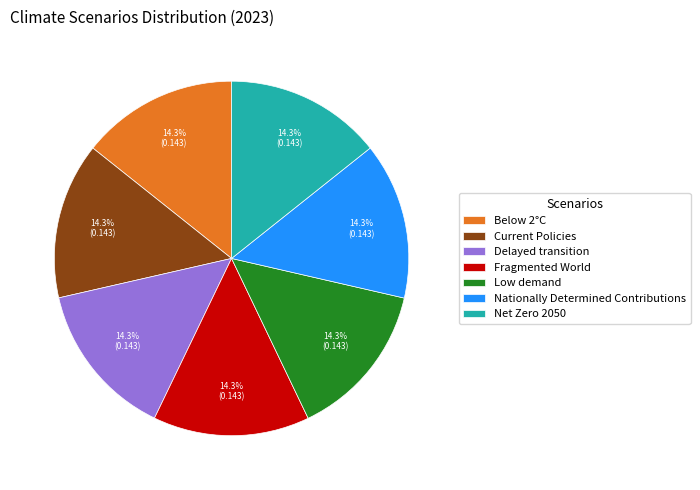

The Delayed transition slice represents 14% of the pie. True or false?

True